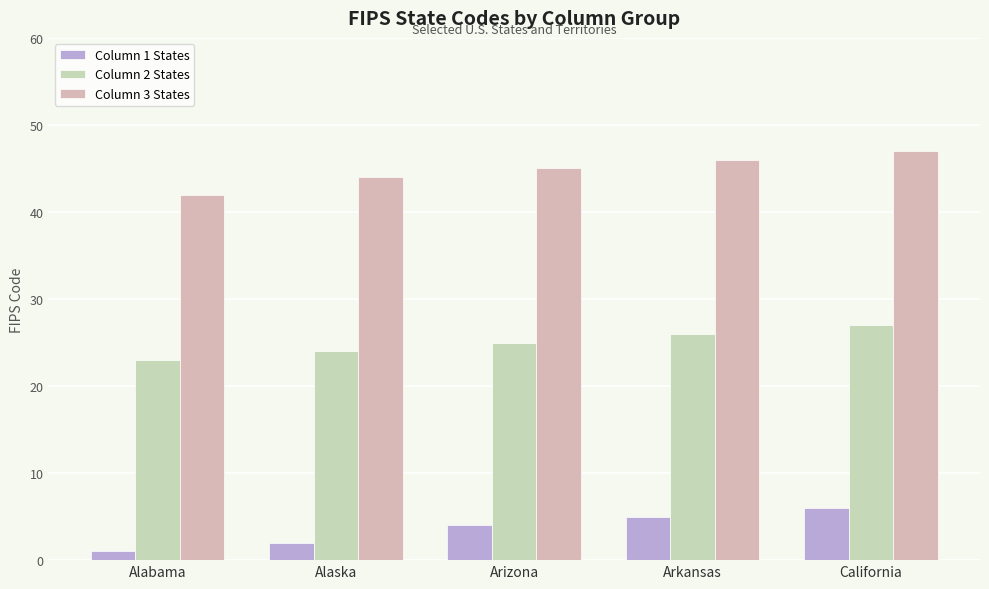

What is the total value across all series at California?

80